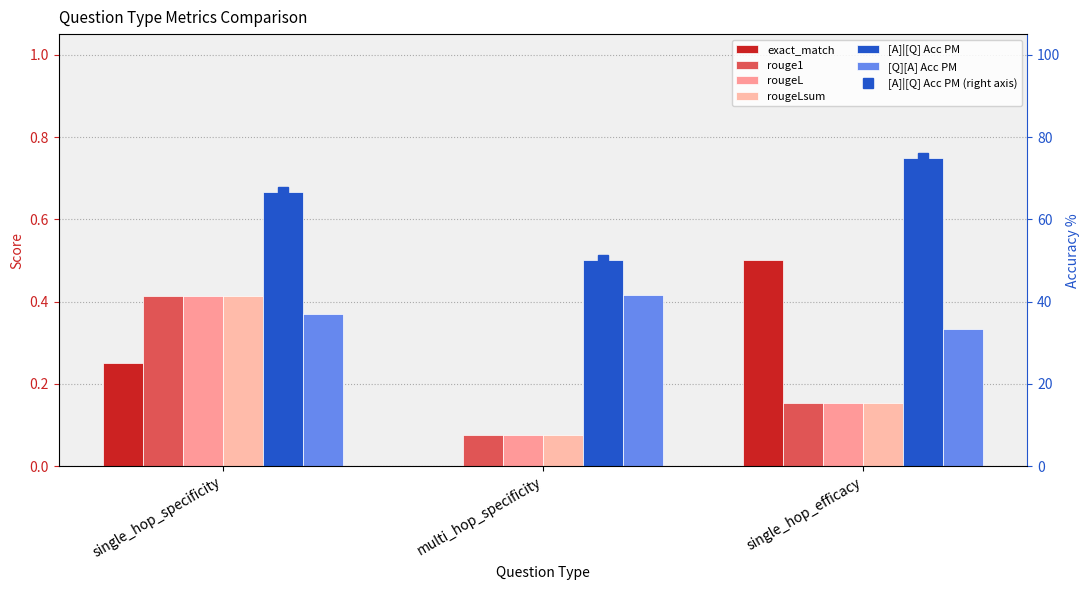

Reading left to right, what are all the values shown in this chart?

exact_match: 0.2	0.0	0.5
rouge1: 0.4	0.1	0.2
rougeL: 0.4	0.1	0.2
rougeLsum: 0.4	0.1	0.2
[A]|[Q] Acc PM: 0.7	0.5	0.8
[Q][A] Acc PM: 0.4	0.4	0.3